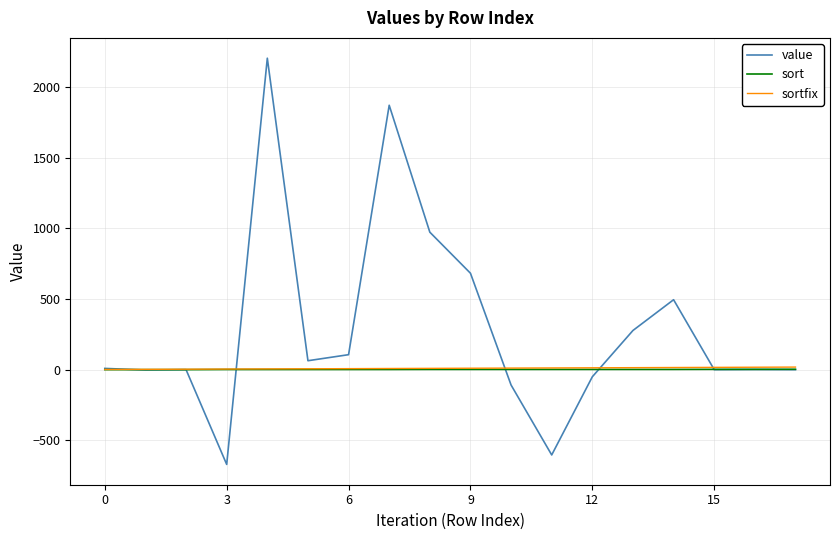

Which series has the widest spread of values?

value